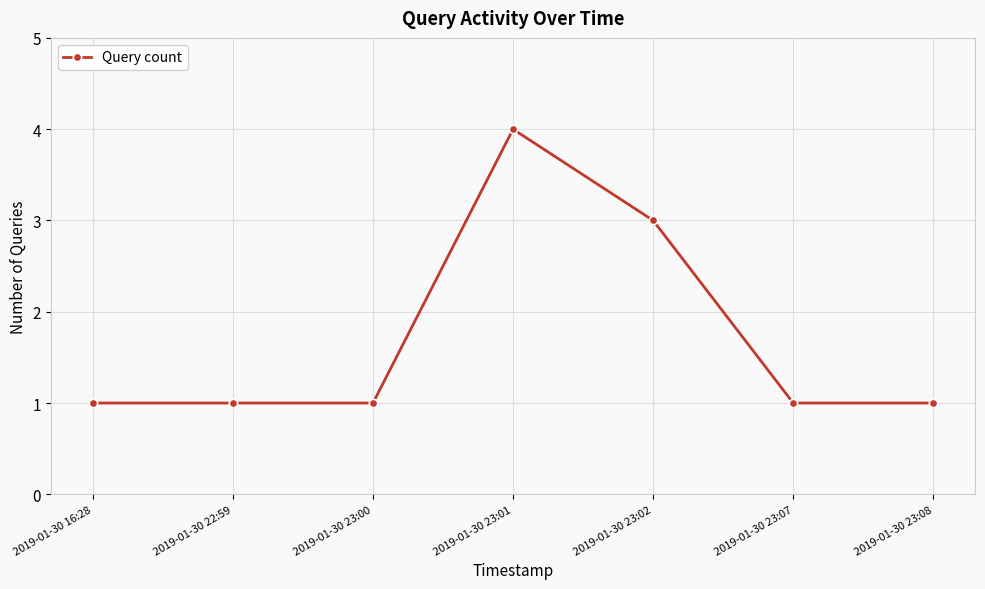

What is the sum of all values?

12